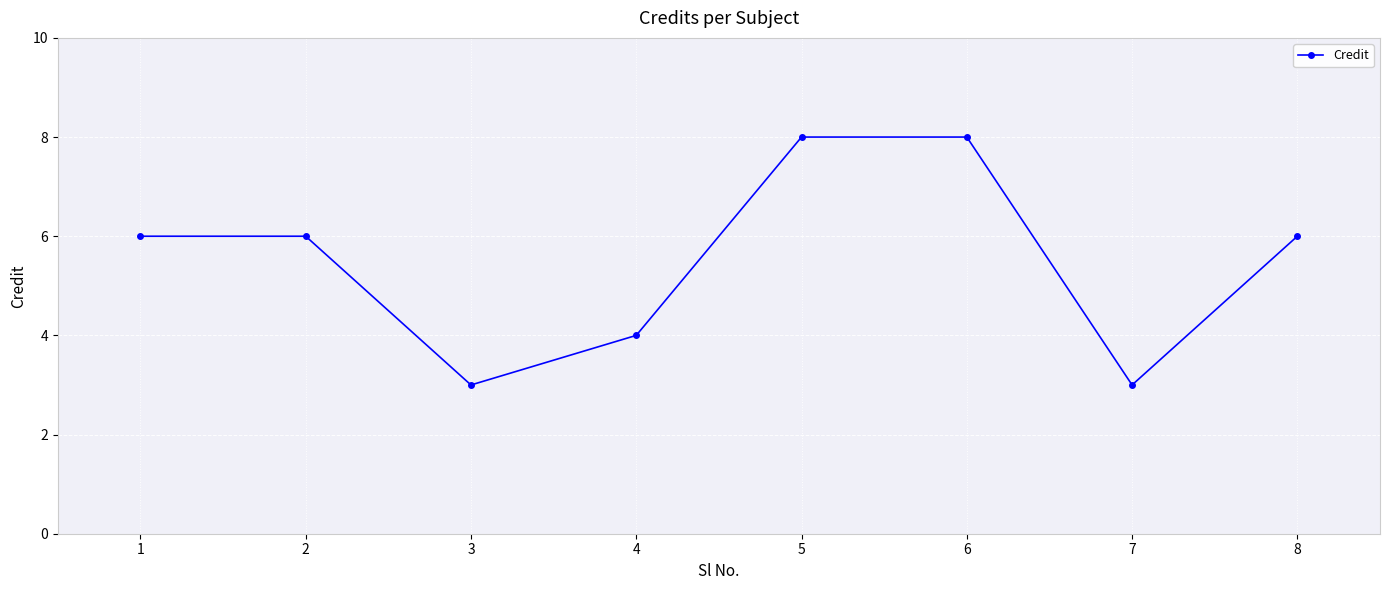

True or false: there are more than 2 points higher than both neighbors.

False